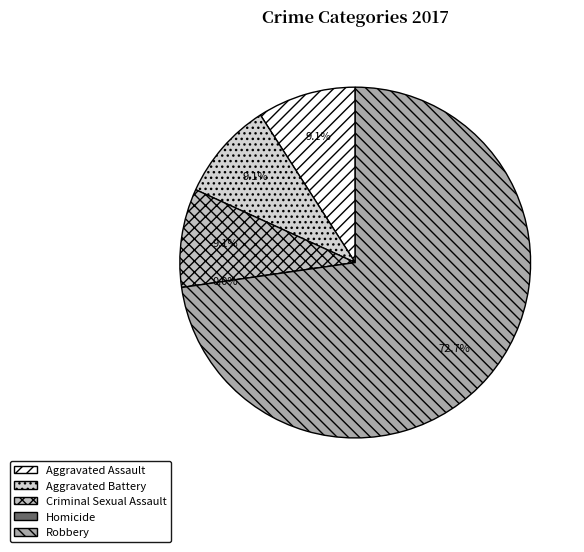

What is the majority slice?

Robbery